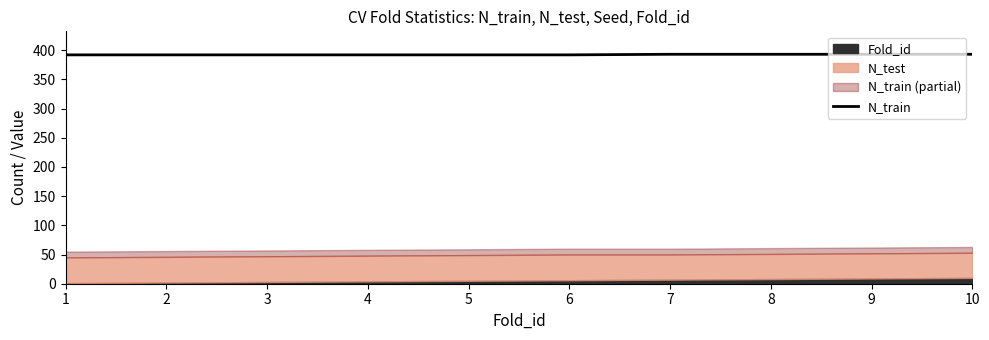

What is the value of the 6th point from the left?

392